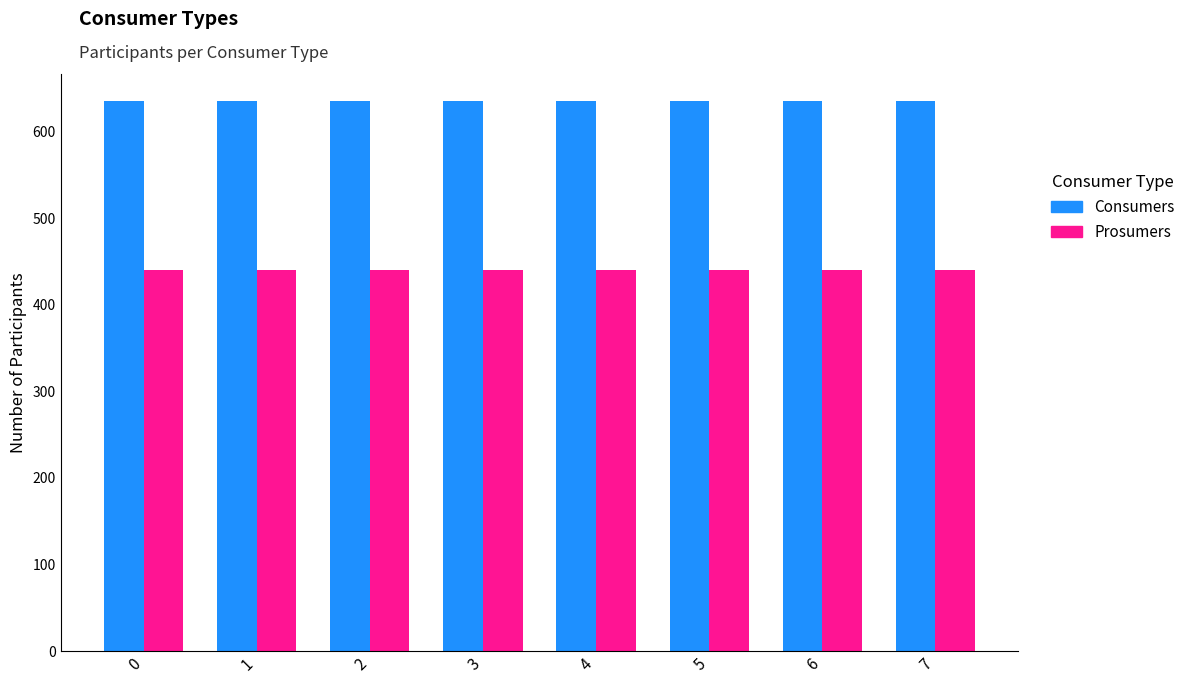

What is the difference between the highest and lowest values at 0?

195